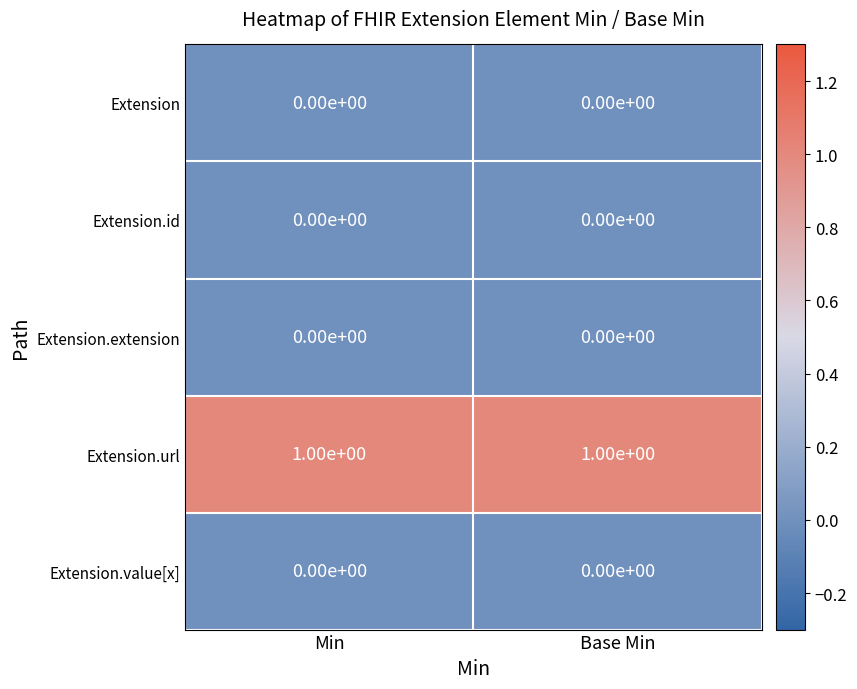

The Extension.extension series shows 0 at Min. True or false?

True